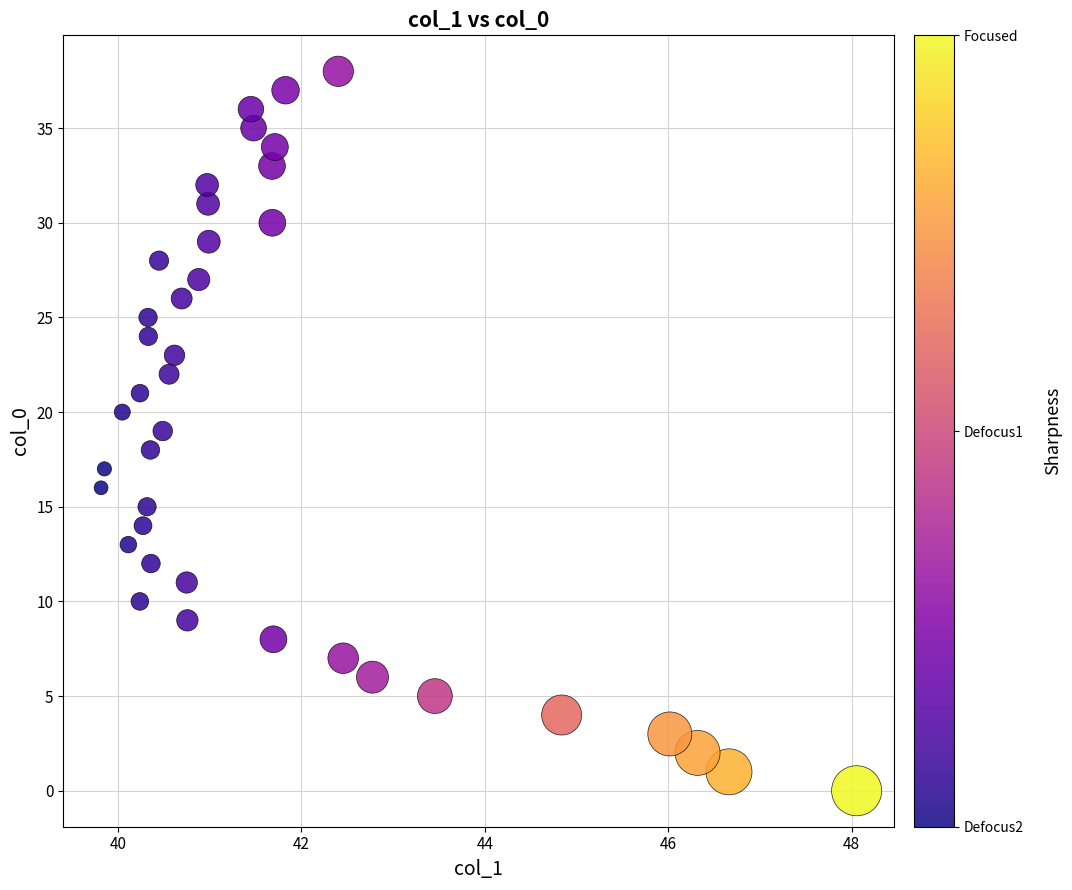

What is the range of Y values (max minus min)?

38